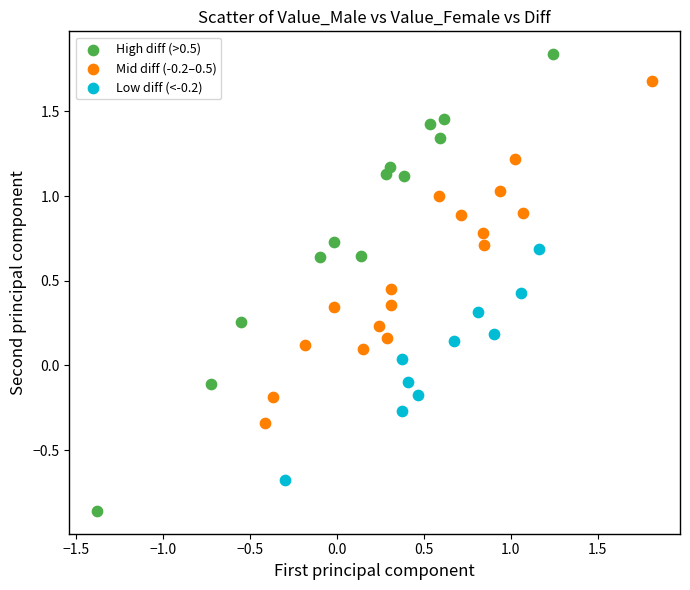

Which series has the largest Y range (max minus min)?

High diff (>0.5)